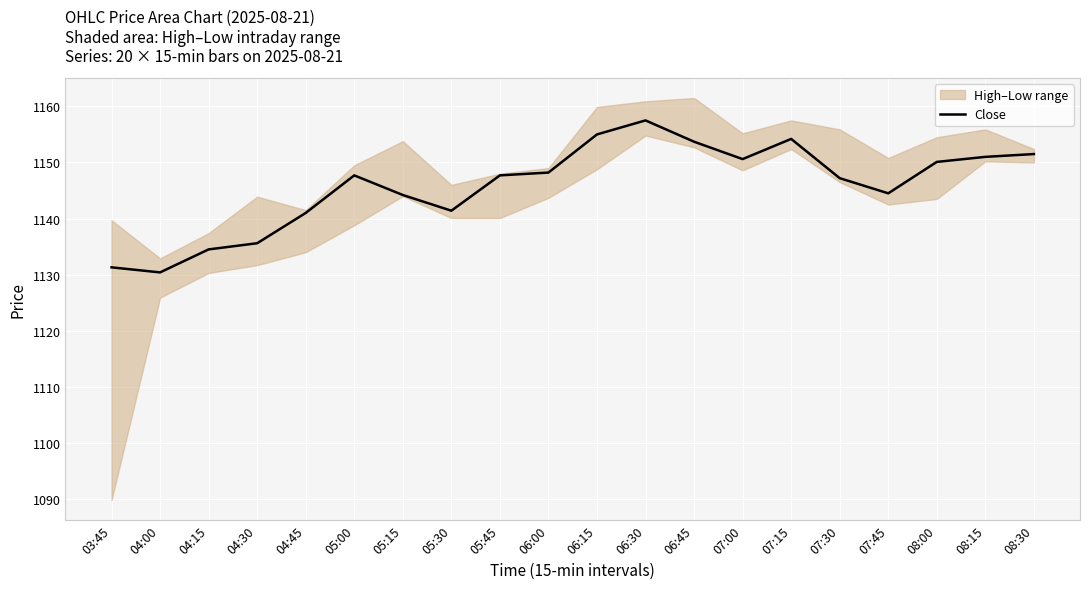

List the labels in order of value, smallest first.

04:00, 03:45, 04:15, 04:30, 04:45, 05:30, 05:15, 07:45, 07:30, 05:00, 05:45, 06:00, 08:00, 07:00, 08:15, 08:30, 06:45, 07:15, 06:15, 06:30